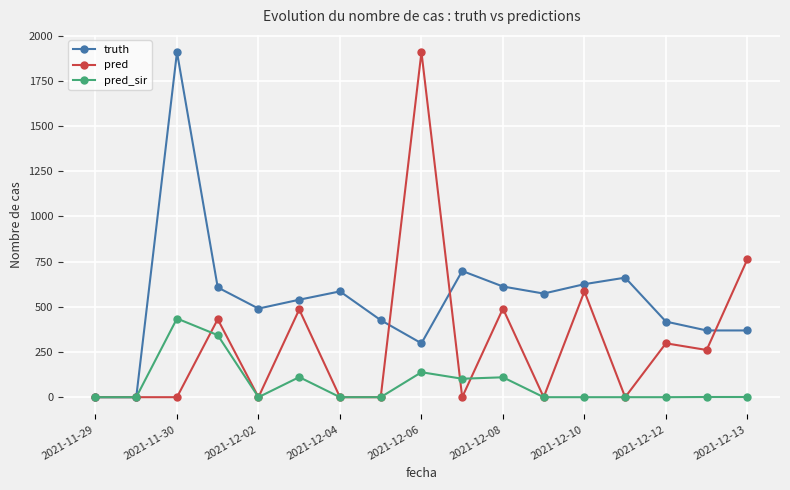

What is the sum of all pred_sir values?

1241